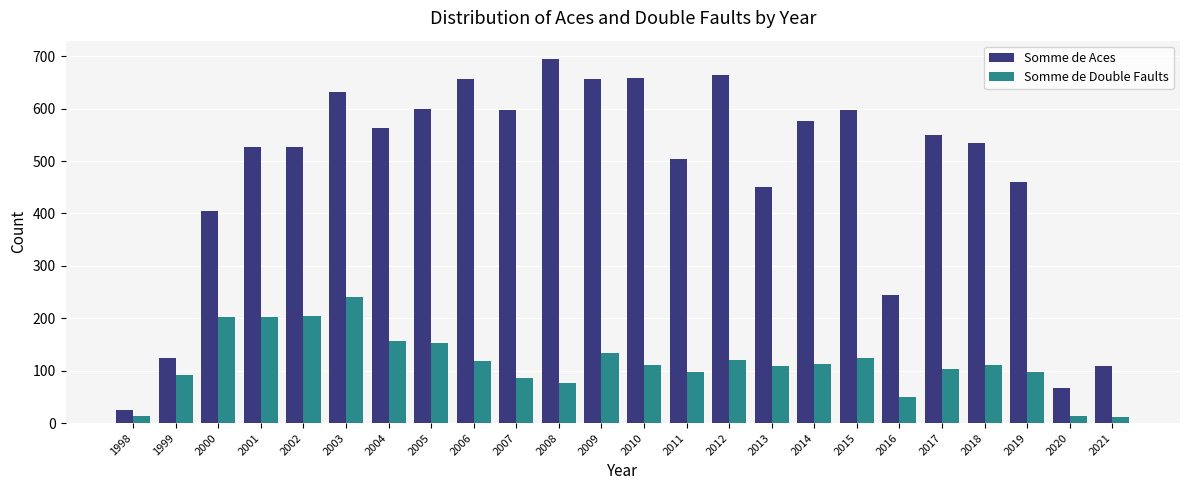

Rank the series at 2010 from highest to lowest value.

Somme de Aces, Somme de Double Faults